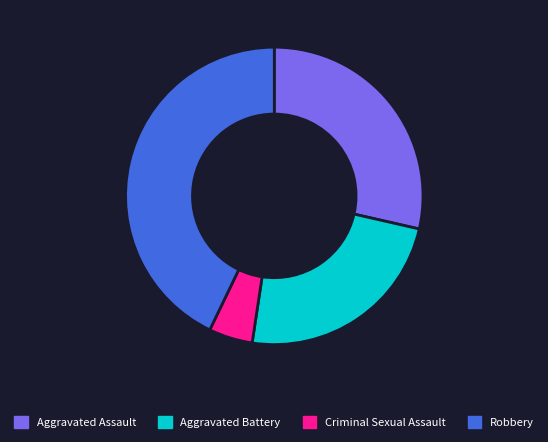

Does any single category account for the majority?

No